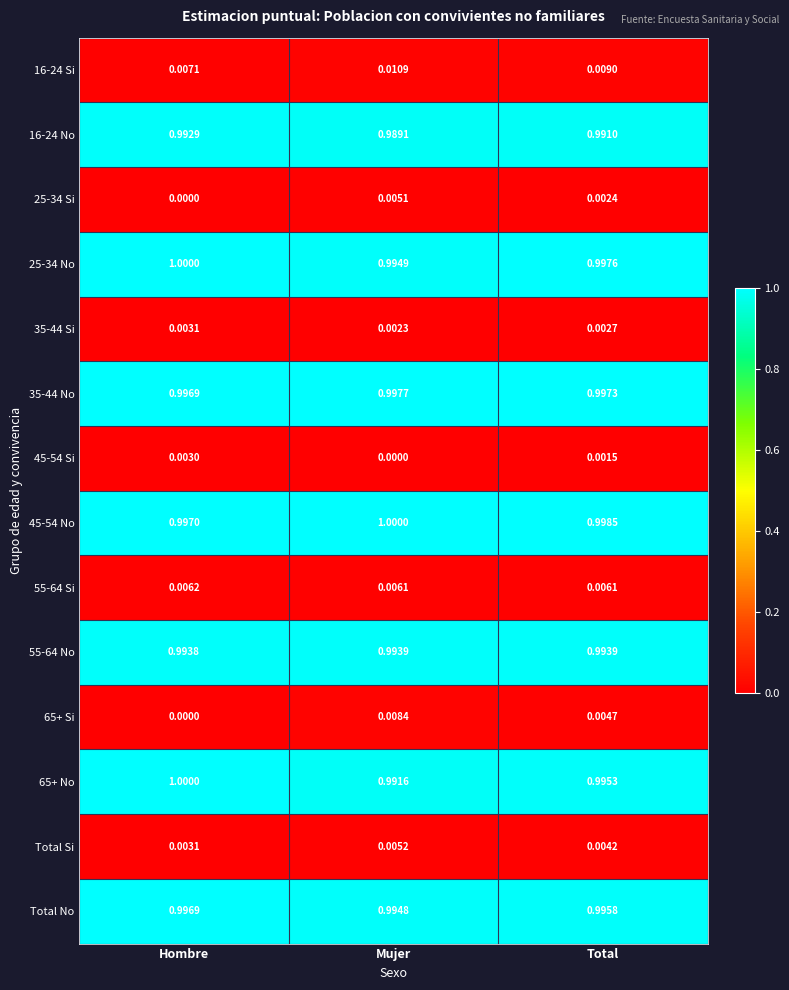

At which label does 25-34 No reach its minimum?

Mujer